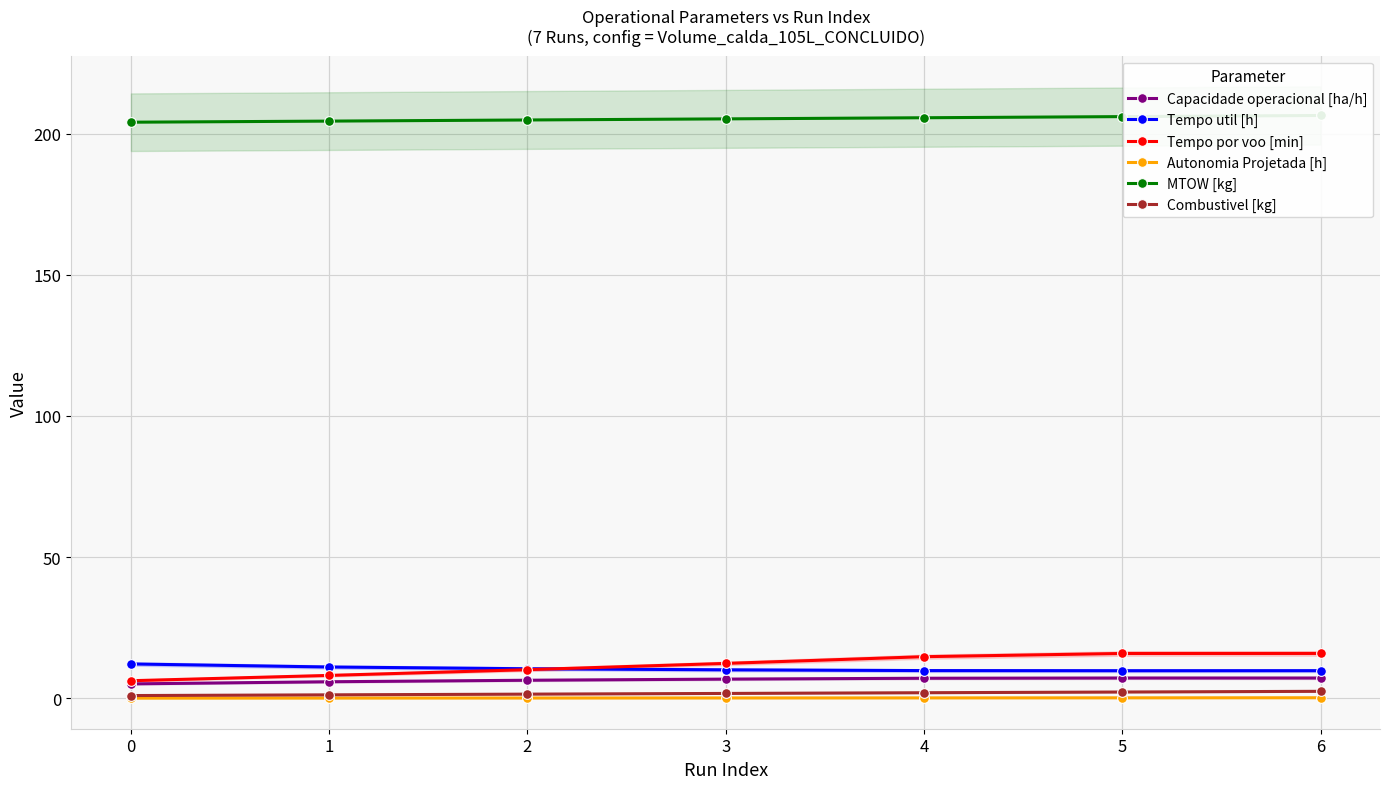

Where is Tempo por voo [min] nearest to the value 11?

2